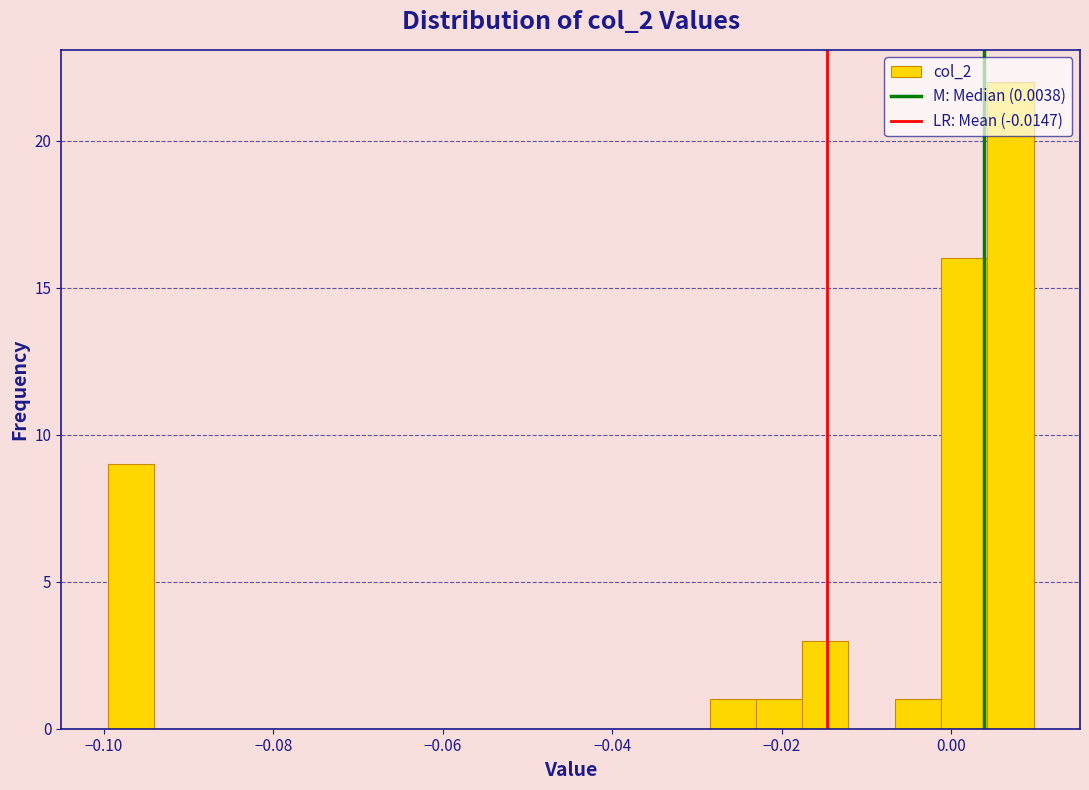

Read against the x-axis, roughly where is the centre of the tallest bar?

0.006